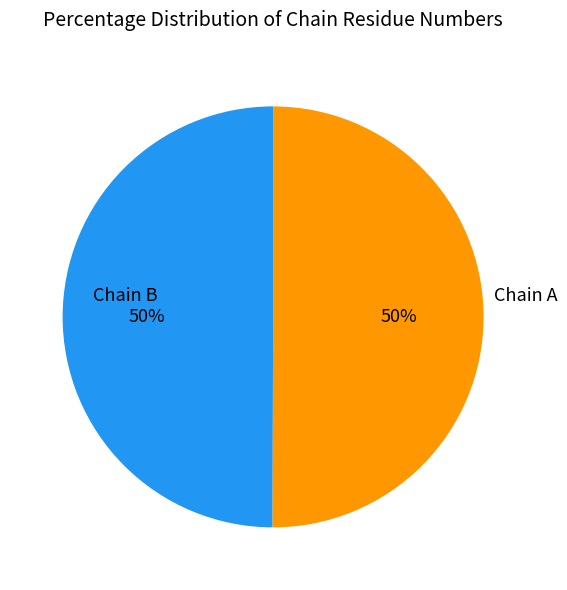

How many slices are in this pie chart?

2